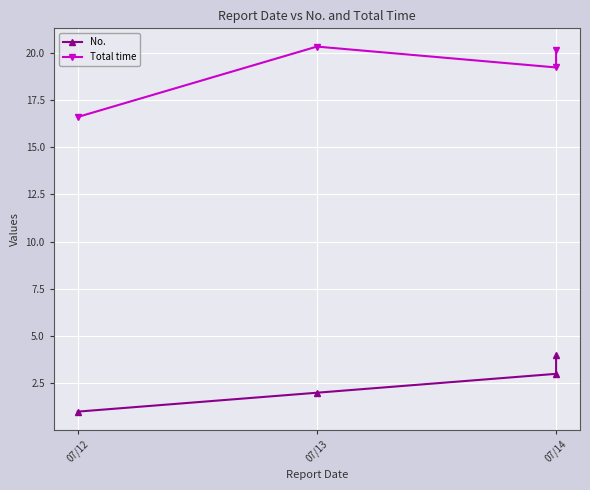

Which series has the largest total across all categories?

Total time